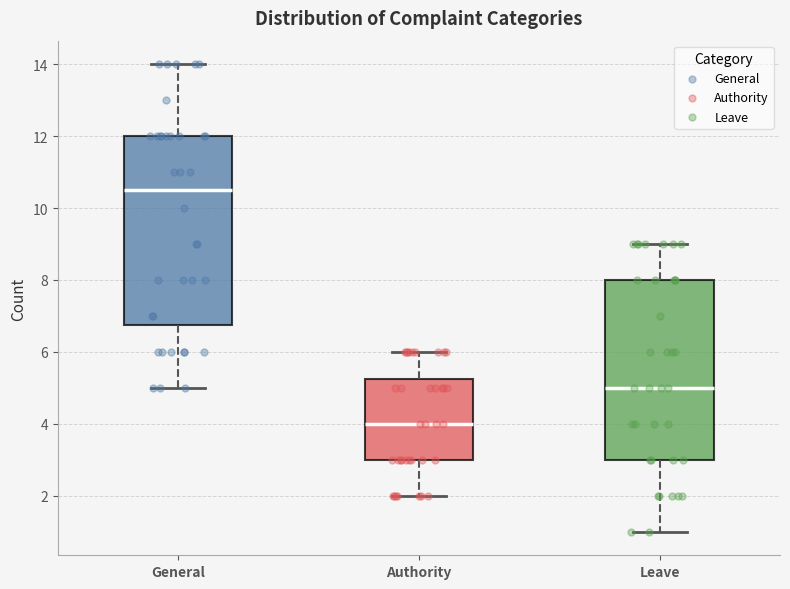

Which box is the tallest, from its lower edge to its upper edge?

General